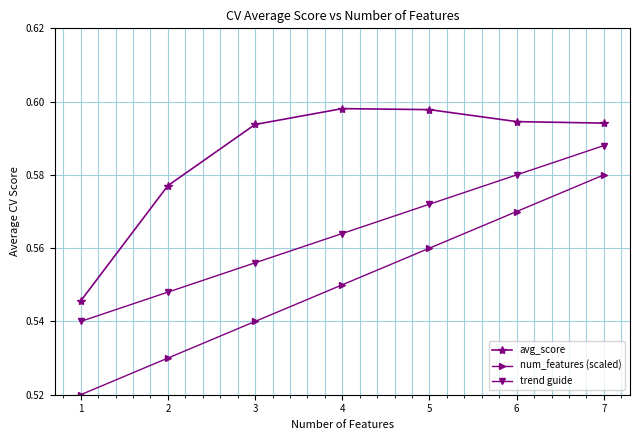

At which label is trend guide closest to 0?

1